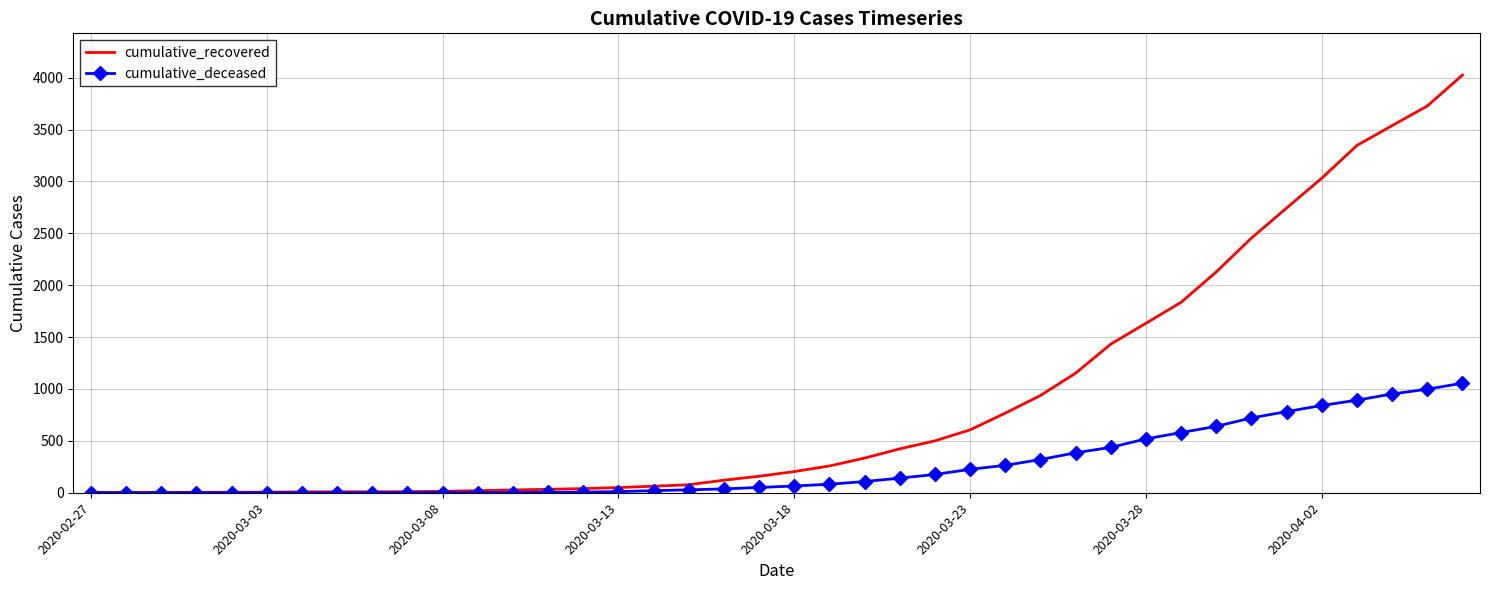

Which series has the largest total across all categories?

cumulative_recovered